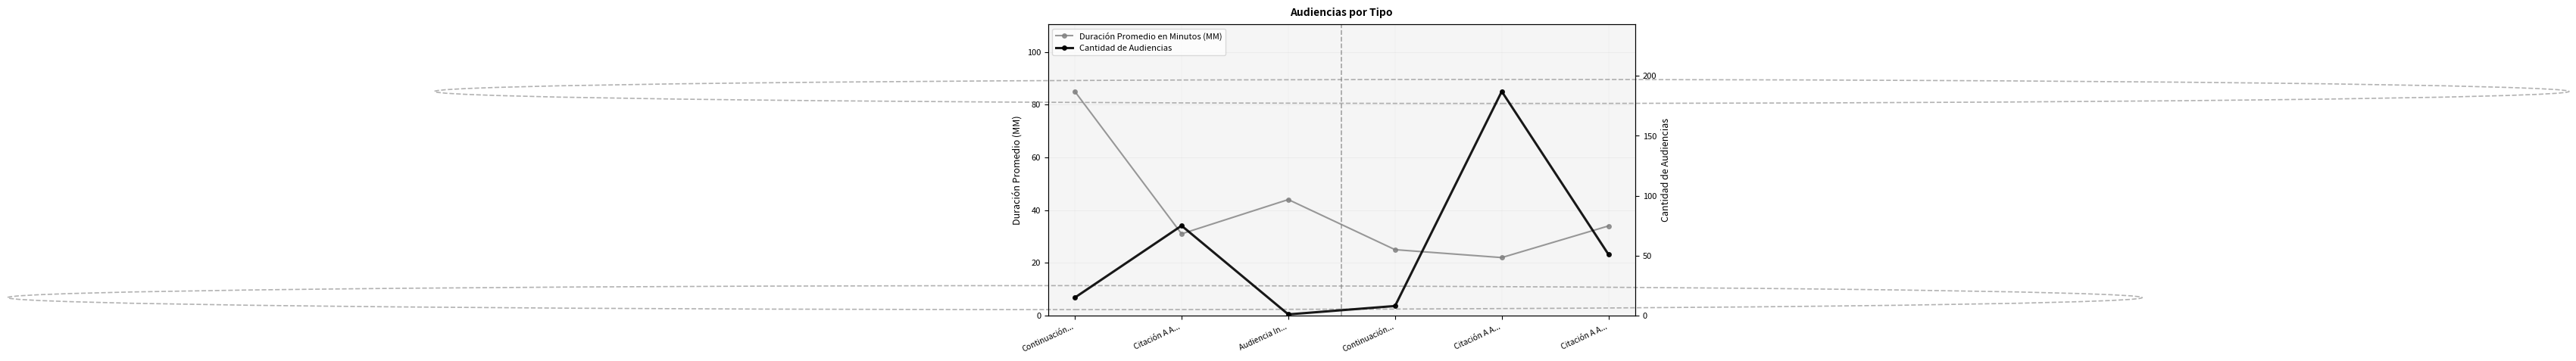

What is the sum of the Cantidad de Audiencias values at Citación A A... and Continuación...?

90